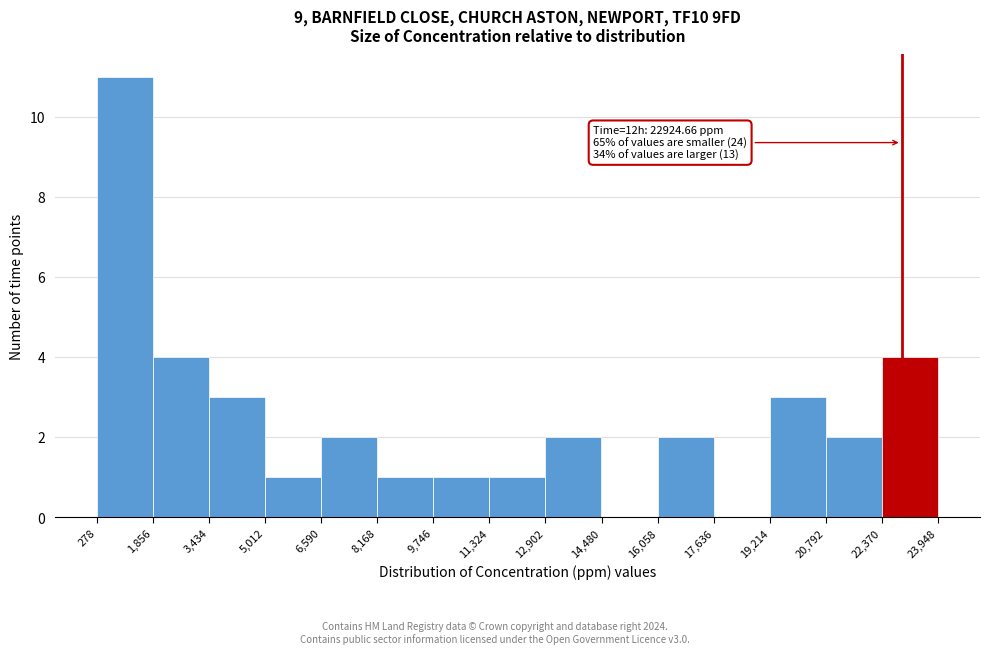

Which range on the x-axis has the tallest bar?

278 to 1,856